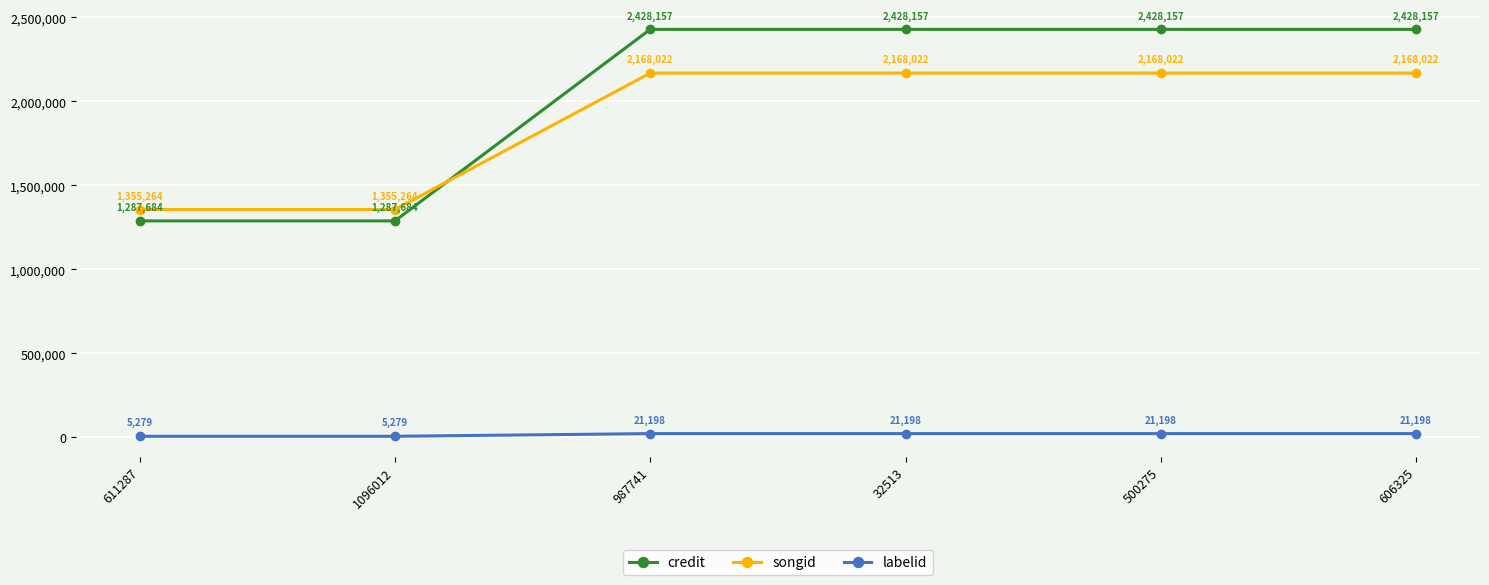

True or false: songid has a value of 3810121 at 500275.

False